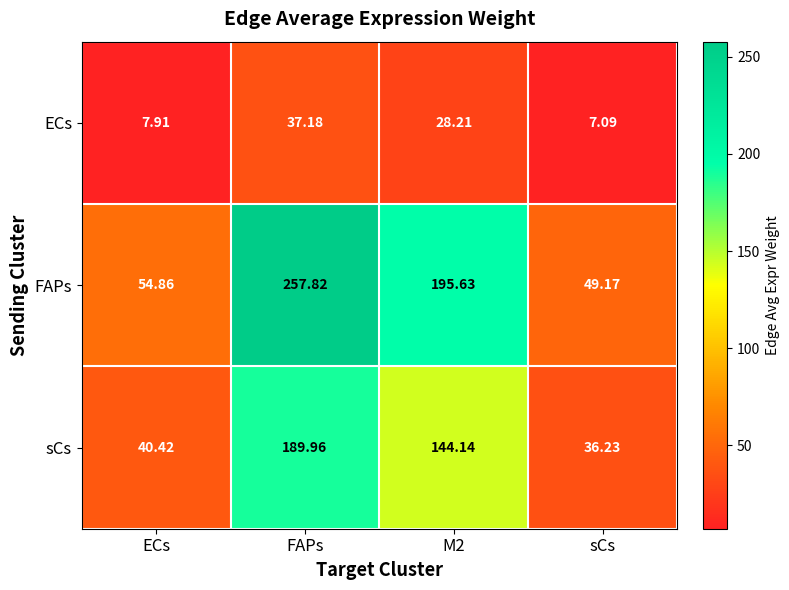

How many categories are shown in the chart?

4